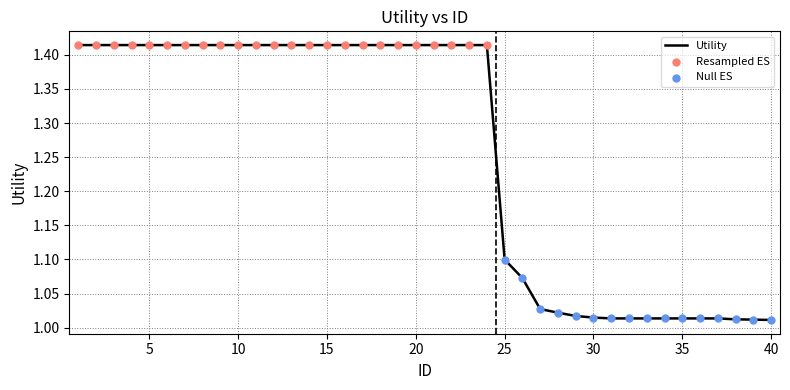

What is the difference between the maximum and minimum values?

0.4